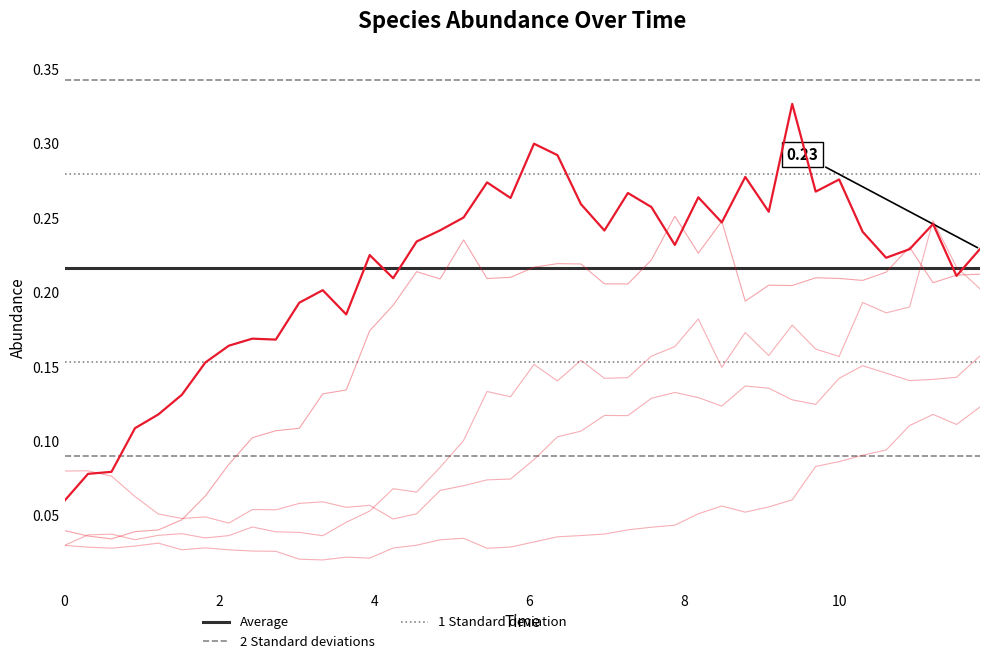

Reading right to left, list all the values displayed in this chart.

species_0: 0.2	0.2	0.2	0.2	0.2	0.2	0.2	0.2	0.2	0.2	0.2	0.2	0.2	0.3	0.2	0.2	0.2	0.2	0.2	0.2	0.2	0.2	0.2	0.2	0.2	0.2	0.2	0.1	0.1	0.1	0.1	0.1	0.1	0.1	0.0	0.0	0.0	0.0	0.0	0.0
species_1: 0.2	0.2	0.2	0.2	0.2	0.2	0.3	0.3	0.3	0.3	0.3	0.2	0.3	0.2	0.3	0.3	0.2	0.3	0.3	0.3	0.3	0.3	0.3	0.2	0.2	0.2	0.2	0.2	0.2	0.2	0.2	0.2	0.2	0.2	0.1	0.1	0.1	0.1	0.1	0.1
species_2: 0.1	0.1	0.1	0.1	0.1	0.1	0.1	0.1	0.1	0.1	0.1	0.1	0.1	0.0	0.0	0.0	0.0	0.0	0.0	0.0	0.0	0.0	0.0	0.0	0.0	0.0	0.0	0.0	0.0	0.0	0.0	0.0	0.0	0.0	0.0	0.0	0.0	0.0	0.0	0.0
species_3: 0.2	0.2	0.2	0.2	0.2	0.2	0.2	0.2	0.2	0.2	0.2	0.1	0.2	0.2	0.2	0.1	0.1	0.2	0.1	0.2	0.1	0.1	0.1	0.1	0.1	0.1	0.1	0.0	0.0	0.0	0.0	0.0	0.0	0.0	0.0	0.0	0.0	0.0	0.0	0.0
species_4: 0.2	0.1	0.1	0.1	0.1	0.2	0.1	0.1	0.1	0.1	0.1	0.1	0.1	0.1	0.1	0.1	0.1	0.1	0.1	0.1	0.1	0.1	0.1	0.1	0.1	0.0	0.1	0.1	0.1	0.1	0.1	0.1	0.0	0.0	0.0	0.1	0.1	0.1	0.1	0.1